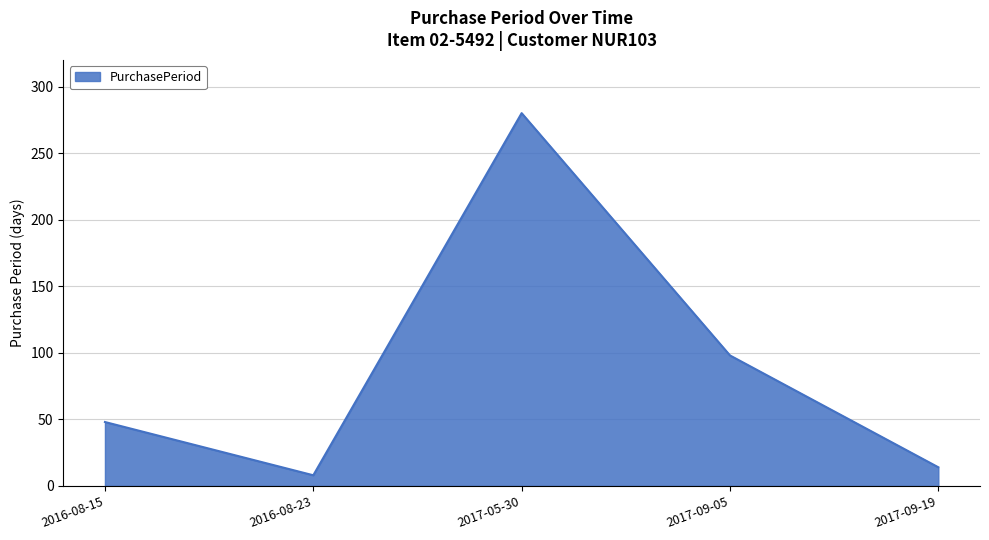

Where is the first local minimum?

2016-08-23